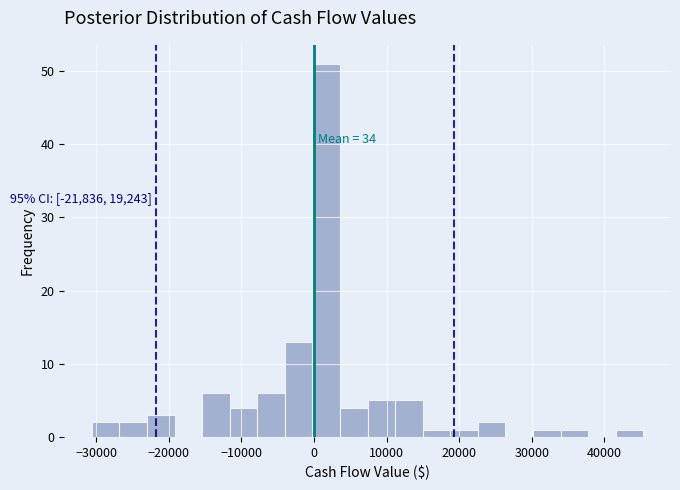

Around what value on the x-axis is the tallest bar? Give the approximate position of its centre, as read against the axis.

2000